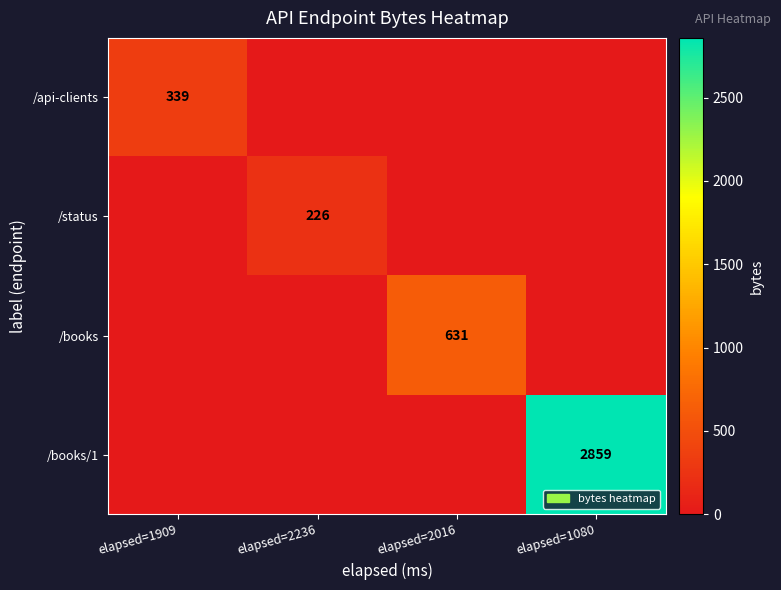

Between elapsed=2016 and elapsed=1080, which series saw the biggest shift?

/books/1